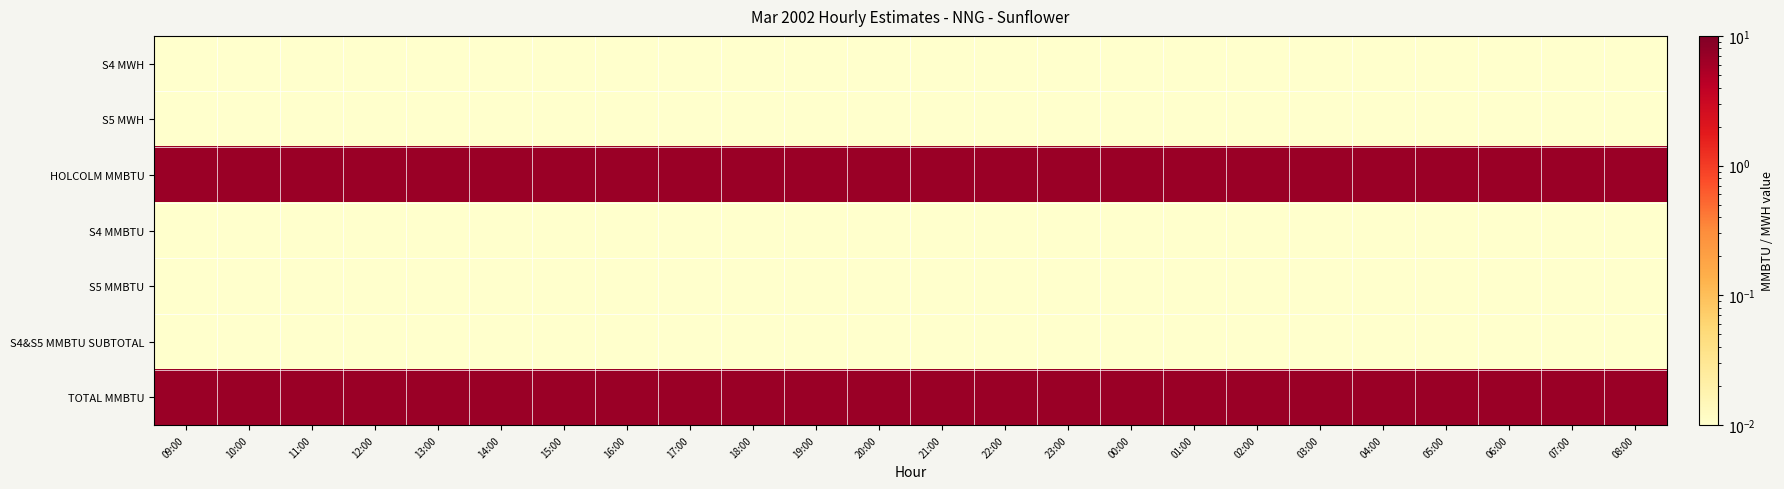

Which series has the widest spread of values?

S4 MWH